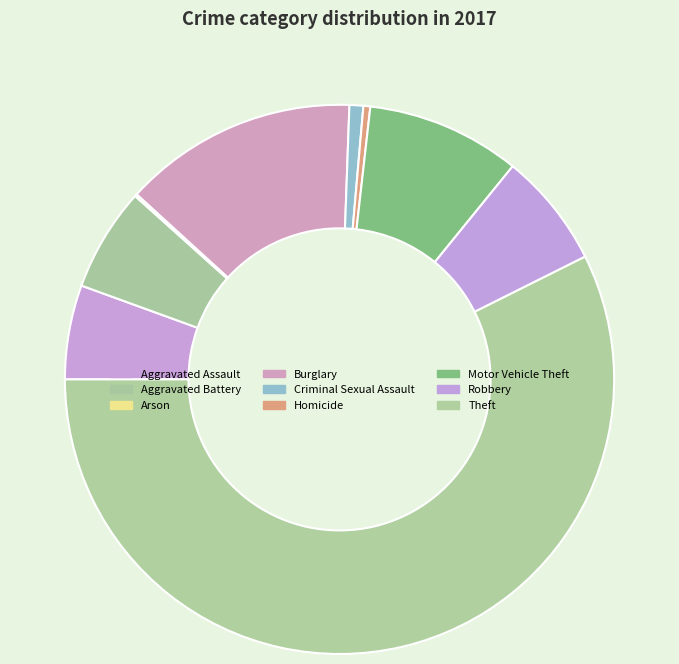

Rank the categories by value from highest to lowest.

Theft, Burglary, Motor Vehicle Theft, Robbery, Aggravated Battery, Aggravated Assault, Criminal Sexual Assault, Homicide, Arson